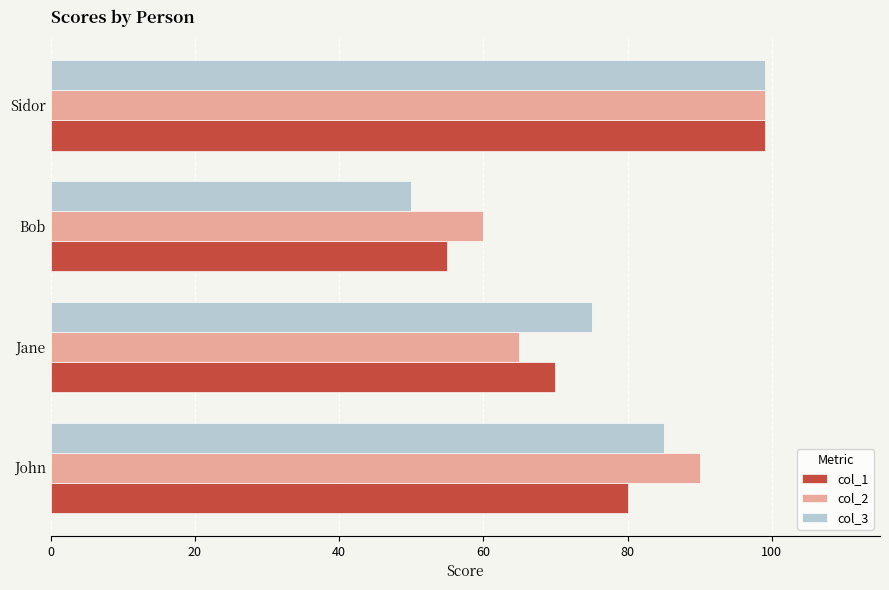

At which category is the sum across all series the highest?

Sidor